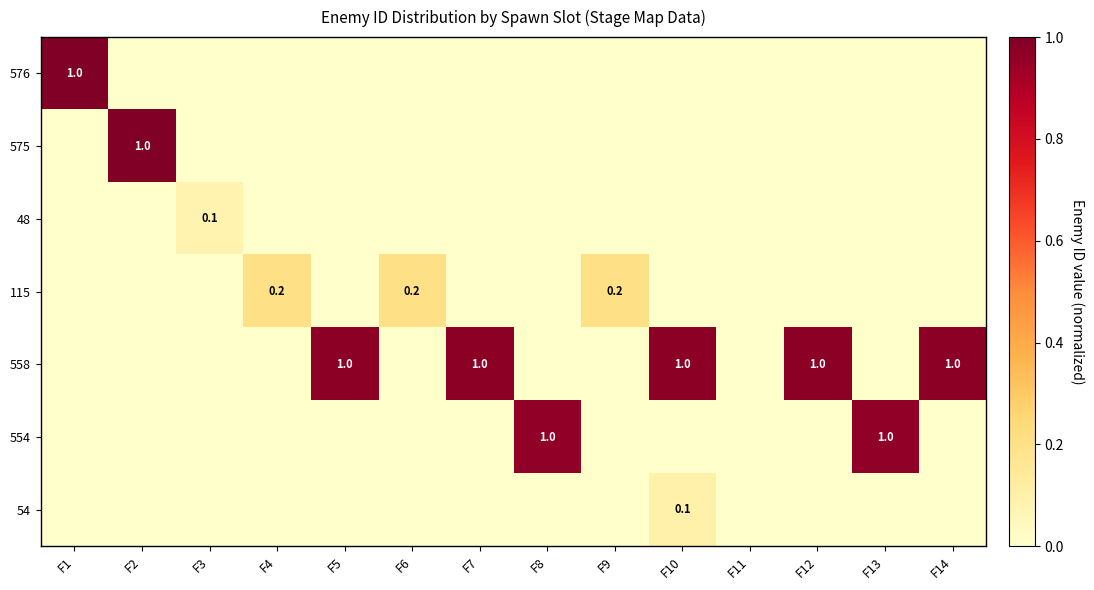

At which category is the sum across all series the highest?

F10